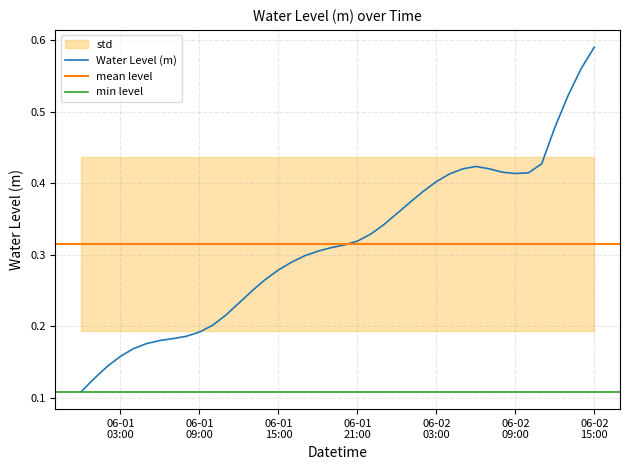

What is the change in value from 2024-06-01 08:00:00 to 2024-06-01 16:00:00?

+0.1